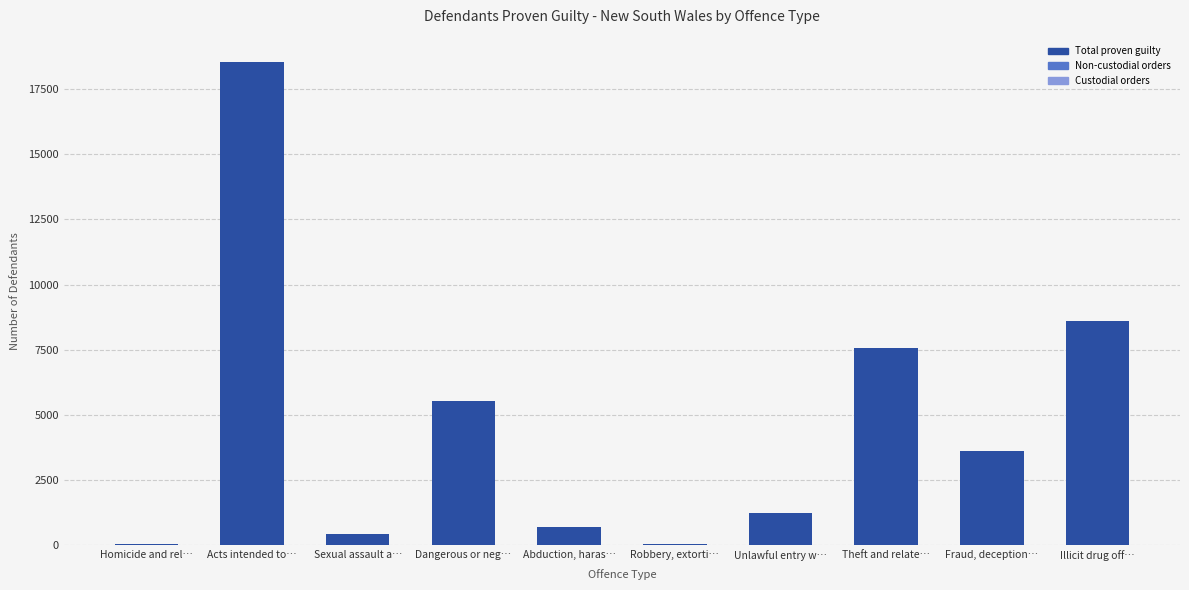

What is the greatest value displayed?

18550